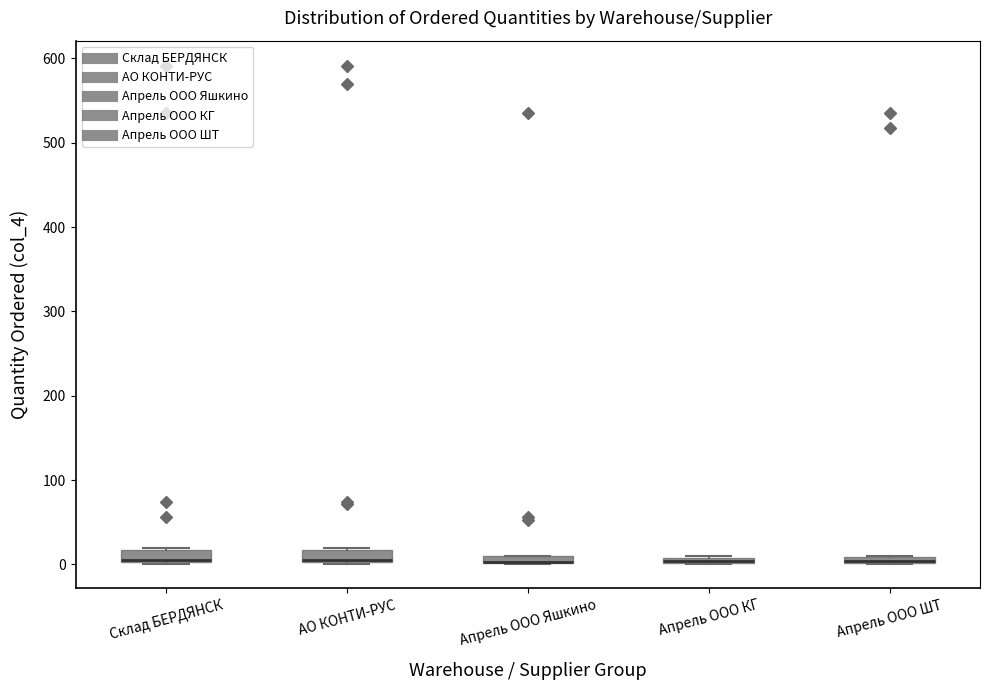

Where is the lower edge of the box for Склад БЕРДЯНСК on the y-axis? The values are not printed on the chart, so give them approximately, as read against the axis.

0